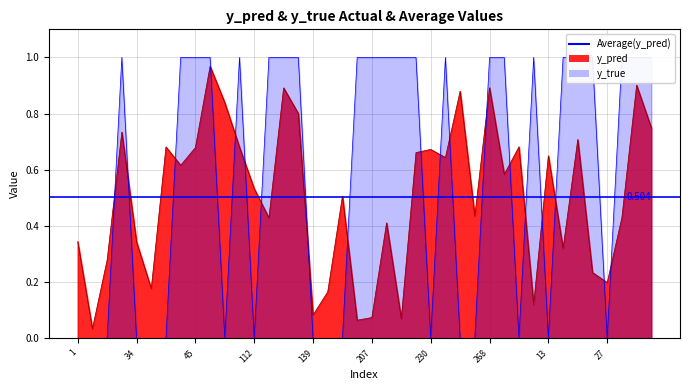

Which series ends up on top after the final intersection of y_true and y_pred?

y_true